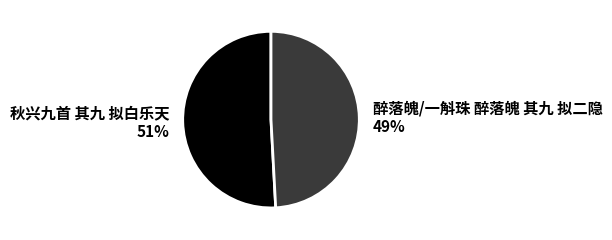

The 醉落魄/一斛珠 醉落魄 其九 拟二隐 slice represents 49% of the pie. True or false?

True